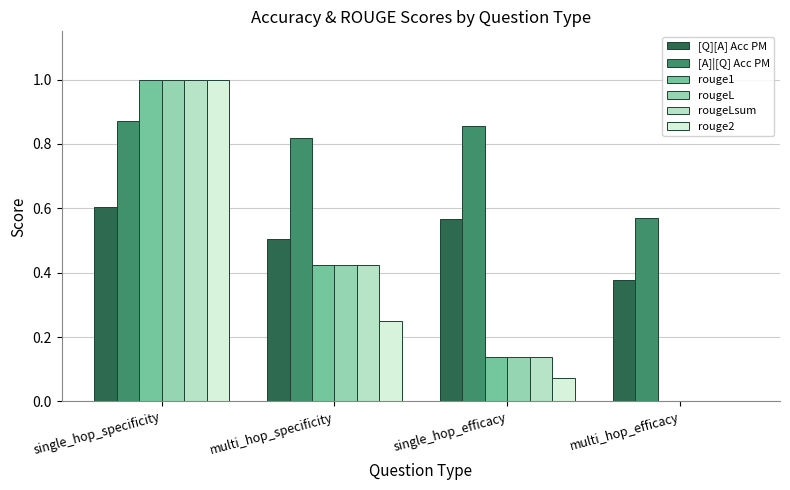

How many positive values does the rougeLsum series have?

3